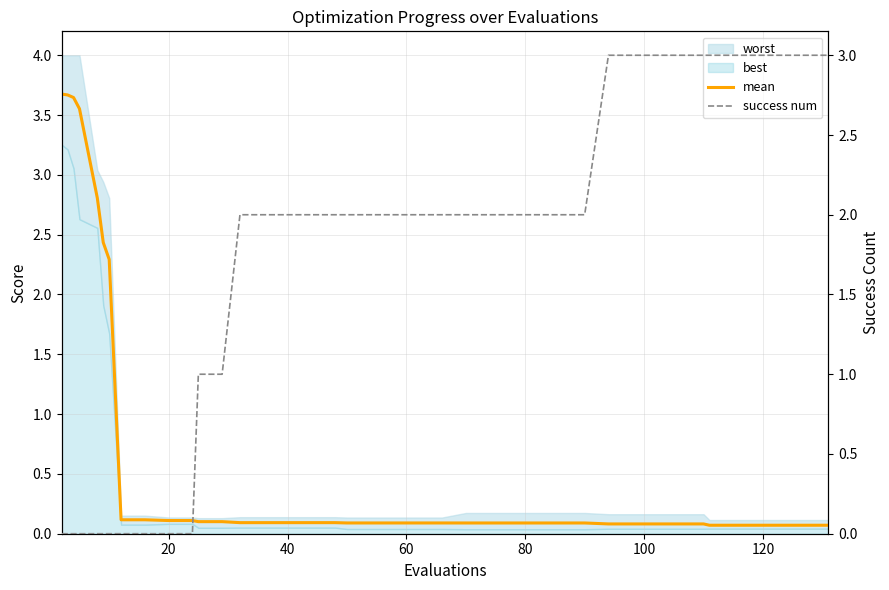

What is the difference between the maximum and second lowest values in the mean series?

3.6